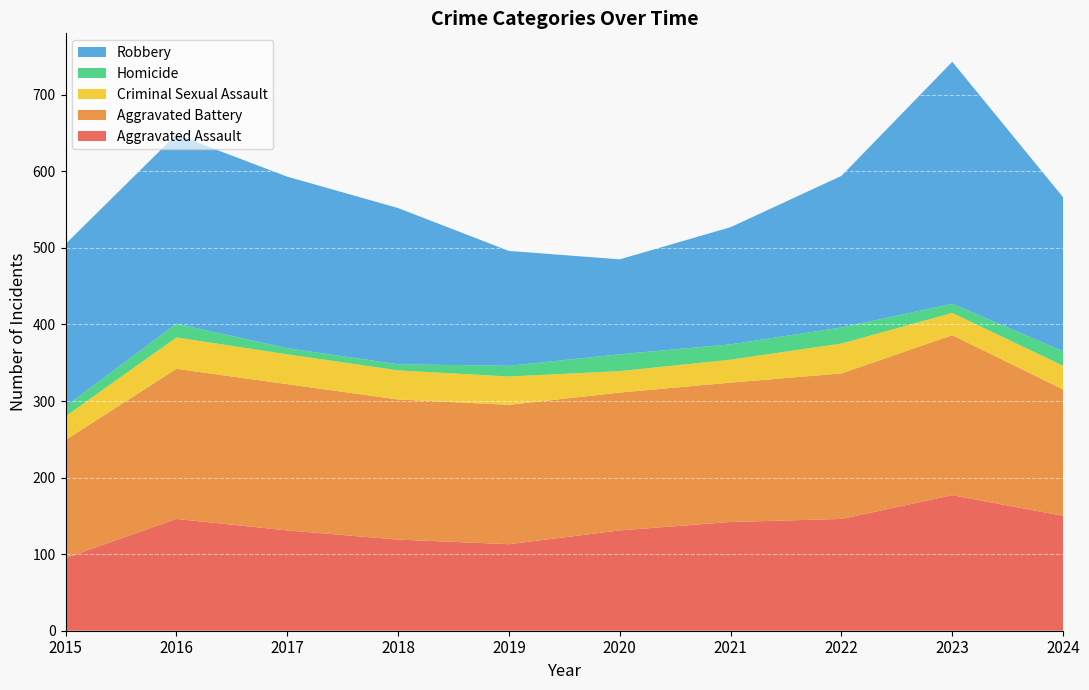

Reading left to right, transcribe all the data shown in this chart.

Aggravated Assault: 2015=95	2016=146	2017=131	2018=119	2019=113	2020=131	2021=142	2022=146	2023=177	2024=150
Aggravated Battery: 2015=154	2016=196	2017=191	2018=183	2019=182	2020=180	2021=182	2022=190	2023=209	2024=165
Criminal Sexual Assault: 2015=31	2016=41	2017=39	2018=38	2019=37	2020=28	2021=30	2022=39	2023=29	2024=31
Homicide: 2015=13	2016=18	2017=8	2018=8	2019=14	2020=22	2021=20	2022=21	2023=12	2024=19
Robbery: 2015=212	2016=247	2017=224	2018=204	2019=150	2020=124	2021=153	2022=198	2023=316	2024=201